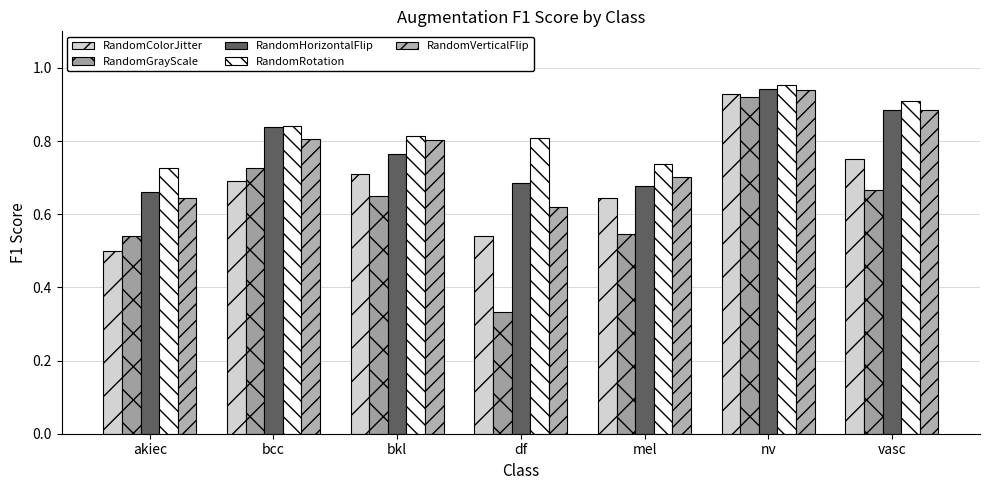

The value of RandomHorizontalFlip.txt at mel is 1.2. True or false?

False